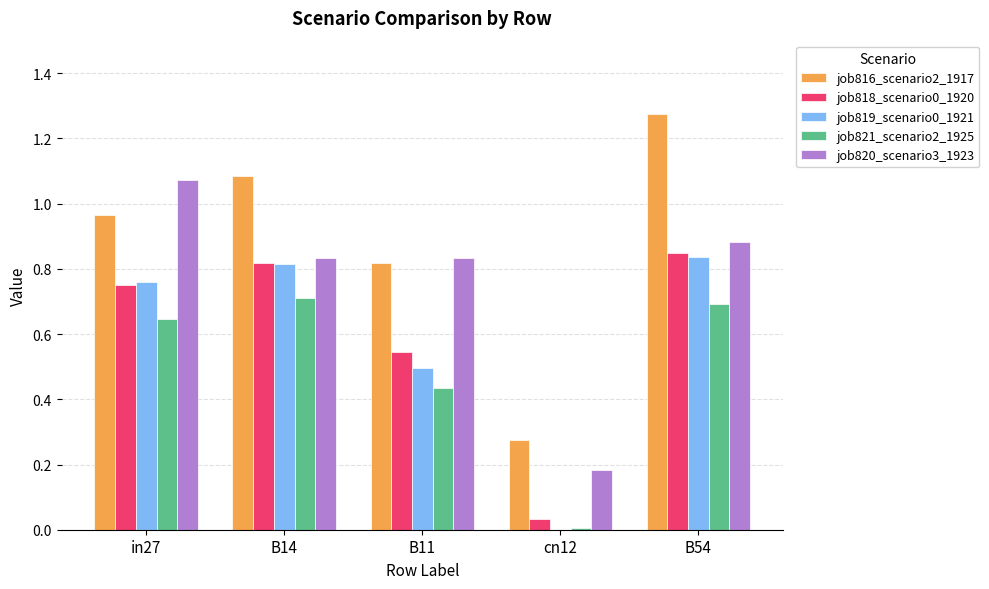

True or false: job818_scenario0_1920 has a value of 0.3 at B11.

False